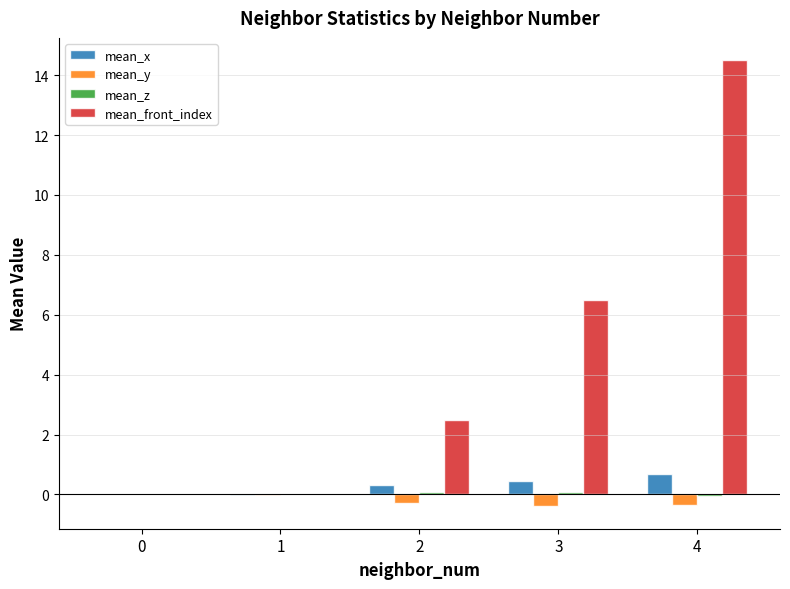

How many values in the mean_front_index series exceed 2?

3